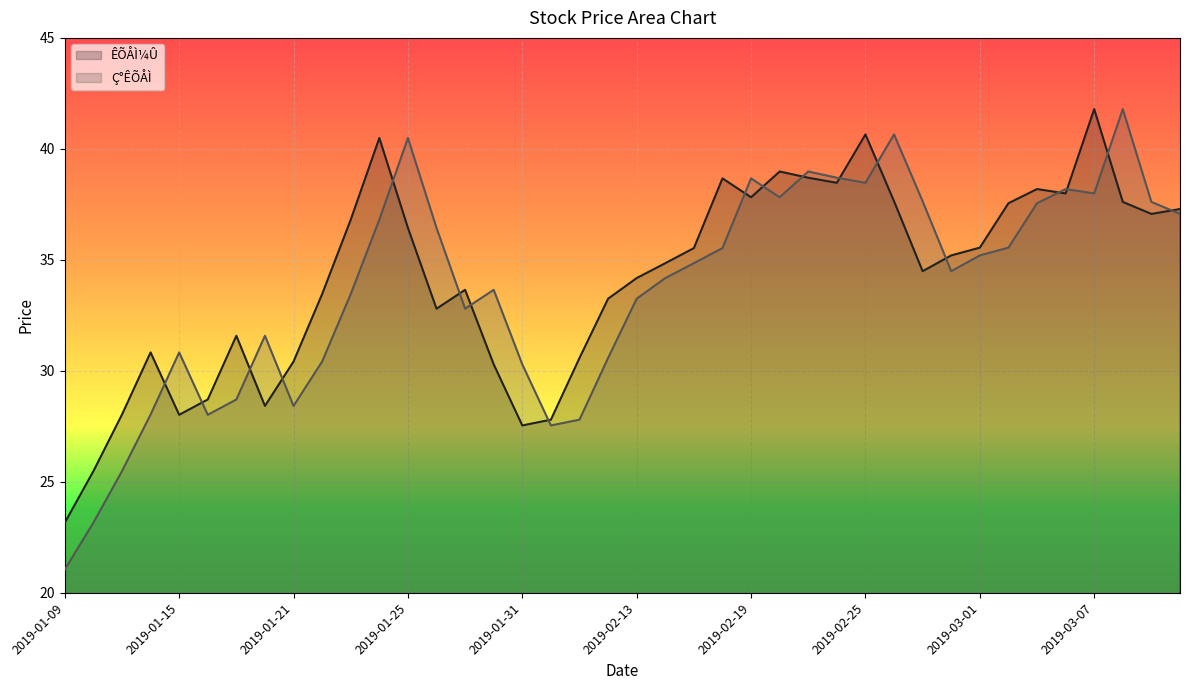

What is the difference between the second highest and second lowest values in the Ç°ÊÕÅÌ series?

17.5